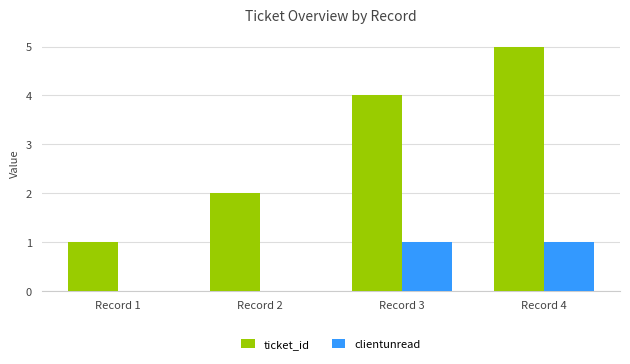

How many groups of bars are there?

4